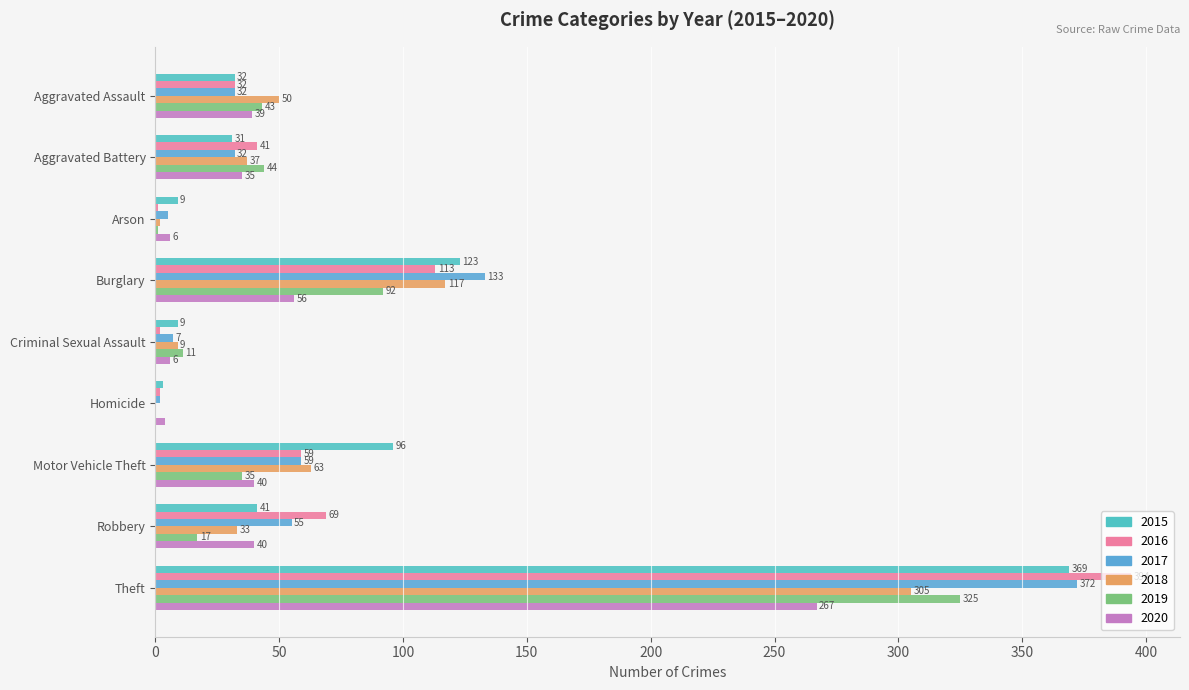

At how many categories does at least one series exceed 116?

2